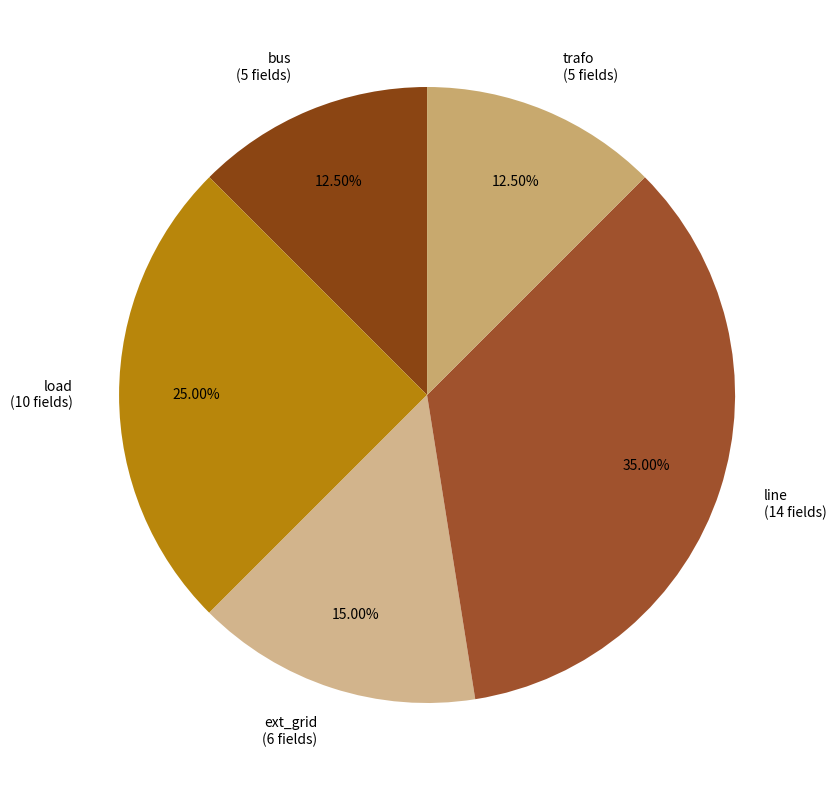

Is there a majority slice in this chart?

No